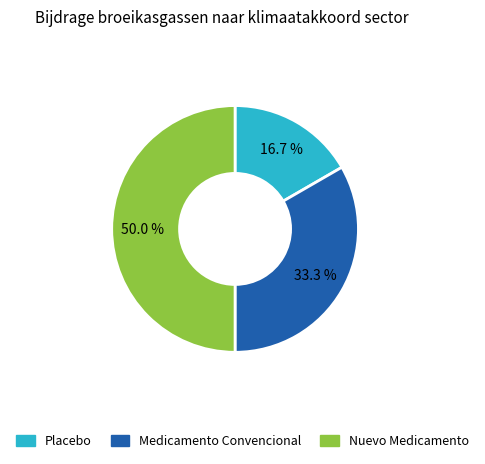

What percentage is the Nuevo Medicamento slice, to the nearest percent?

50%